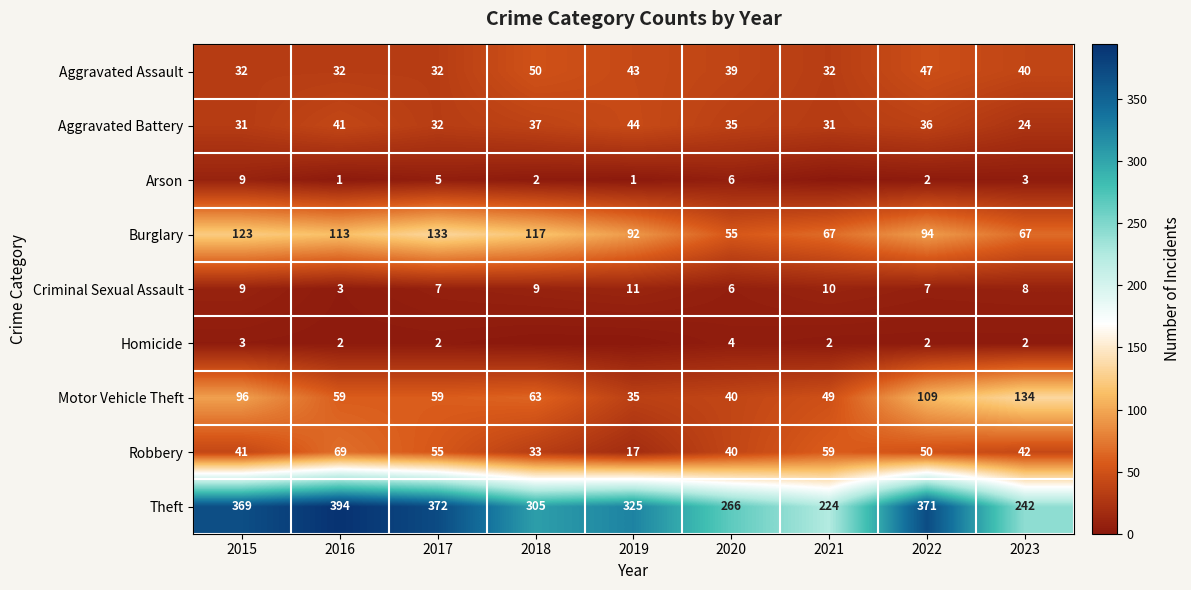

What is the difference between the second highest and second lowest values in the Criminal Sexual Assault series?

4